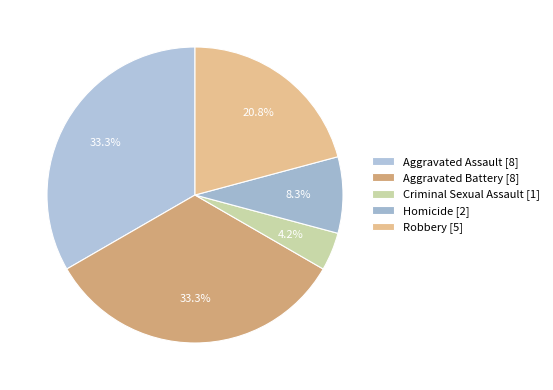

How many slices are in this pie chart?

5